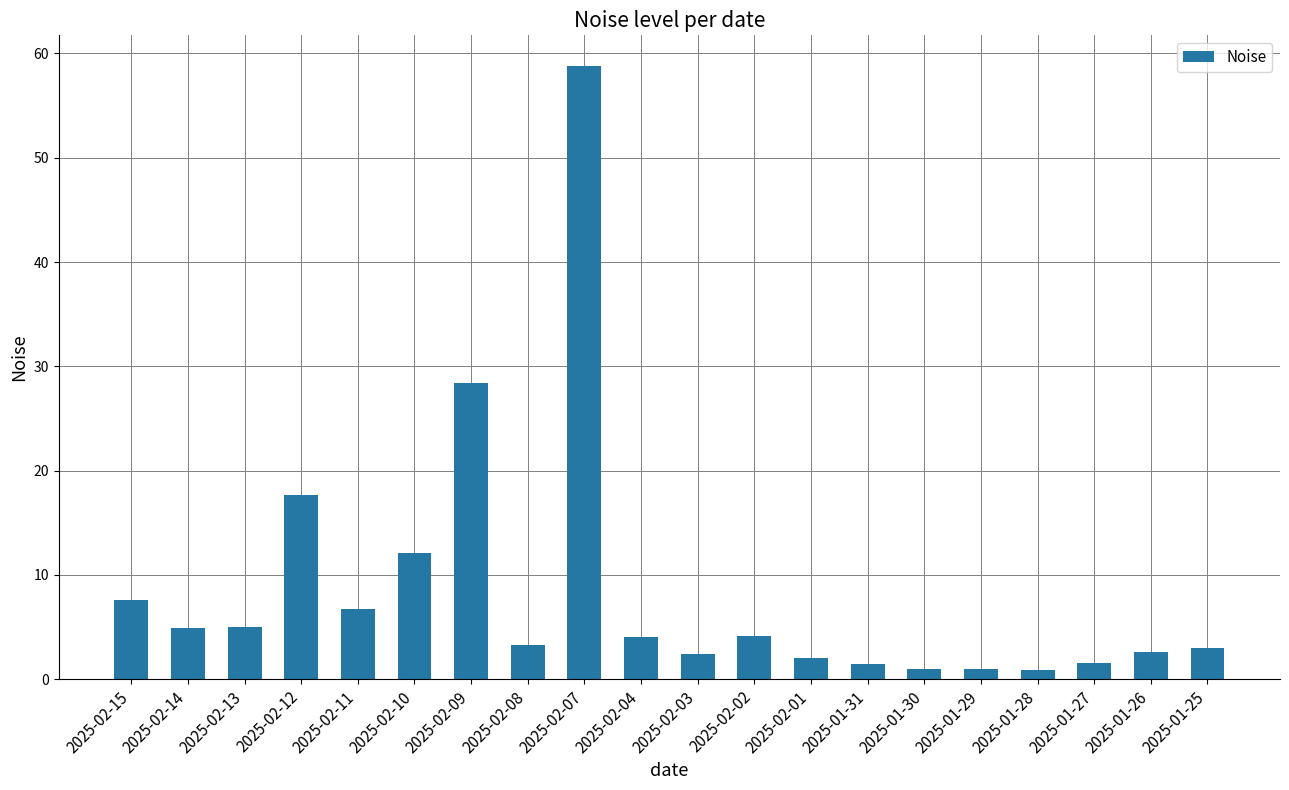

What is the label of the 3rd bar from the right?

2025-01-27